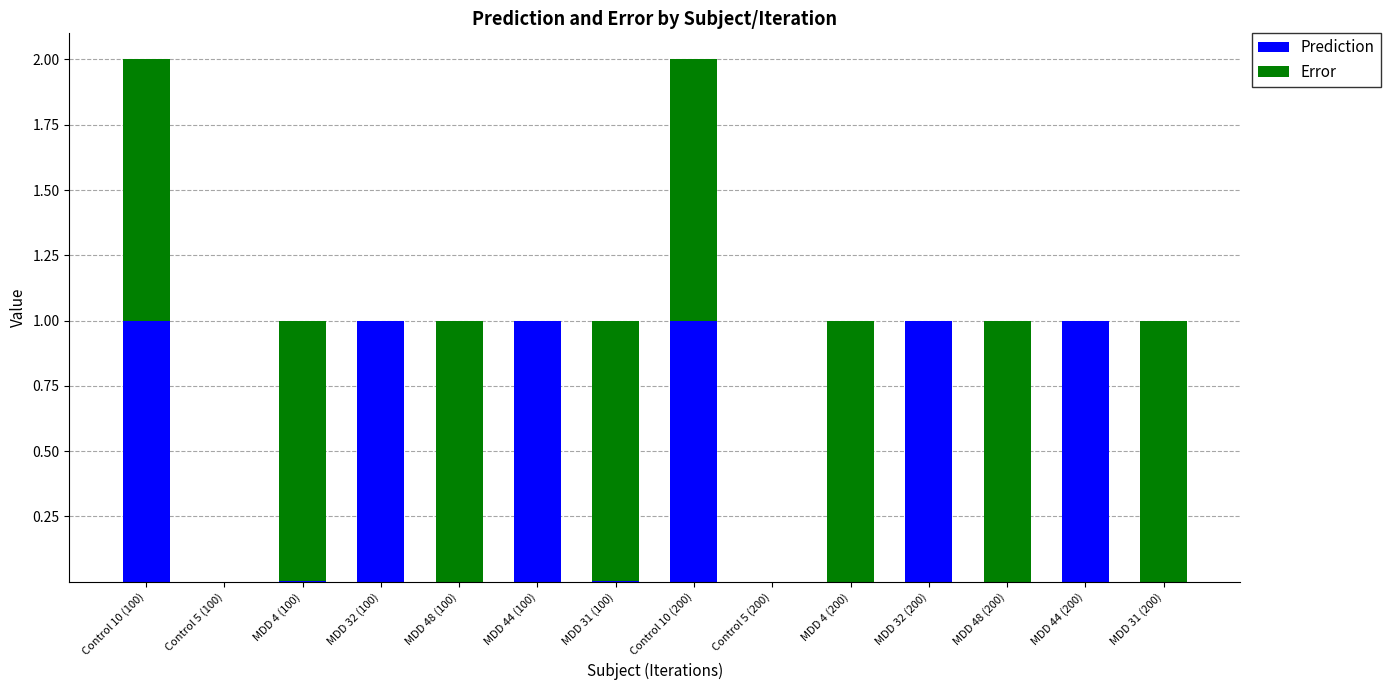

Count the number of data series in this chart.

2